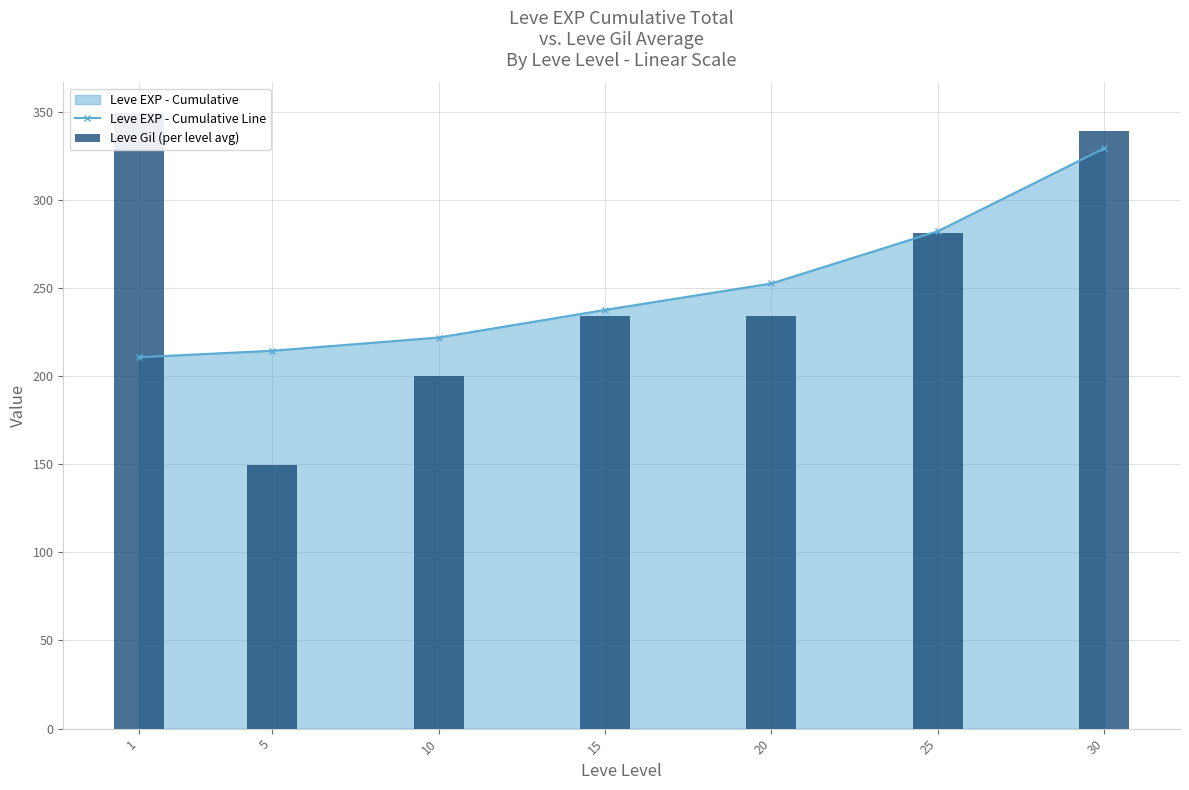

Reading left to right, extract all data points from this chart.

Leve EXP - Cumulative Line: 1=210.7	5=214.3	10=221.8	15=237.5	20=252.5	25=282.2	30=329.2
Leve Gil (per level avg): 1=349.2	5=149.3	10=200.2	15=234.2	20=233.8	25=281.0	30=339.0